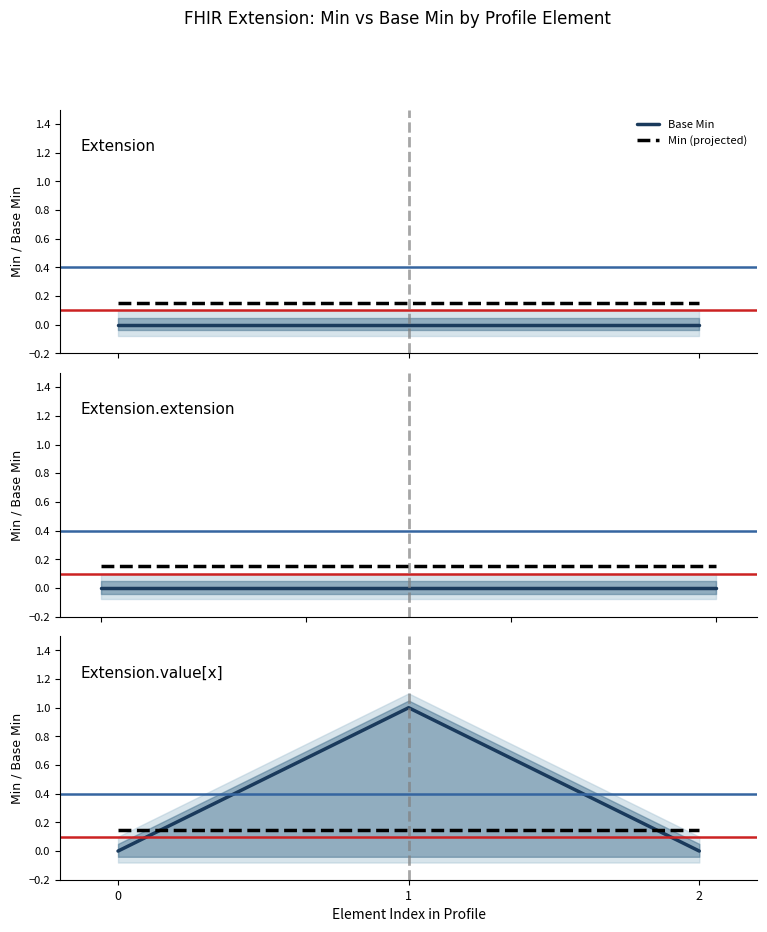

What is the value of the Min (projected) point at the 1st from the left?

0.1